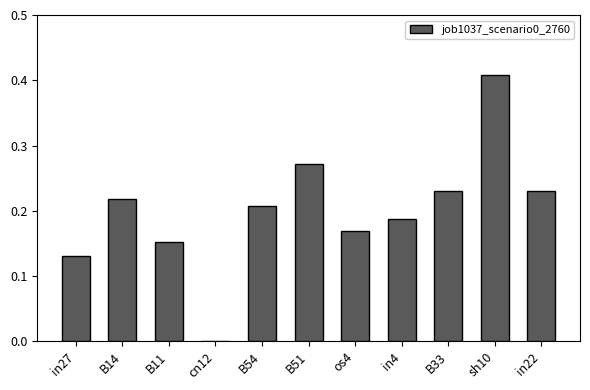

The value at B33 is 0.1. True or false?

False